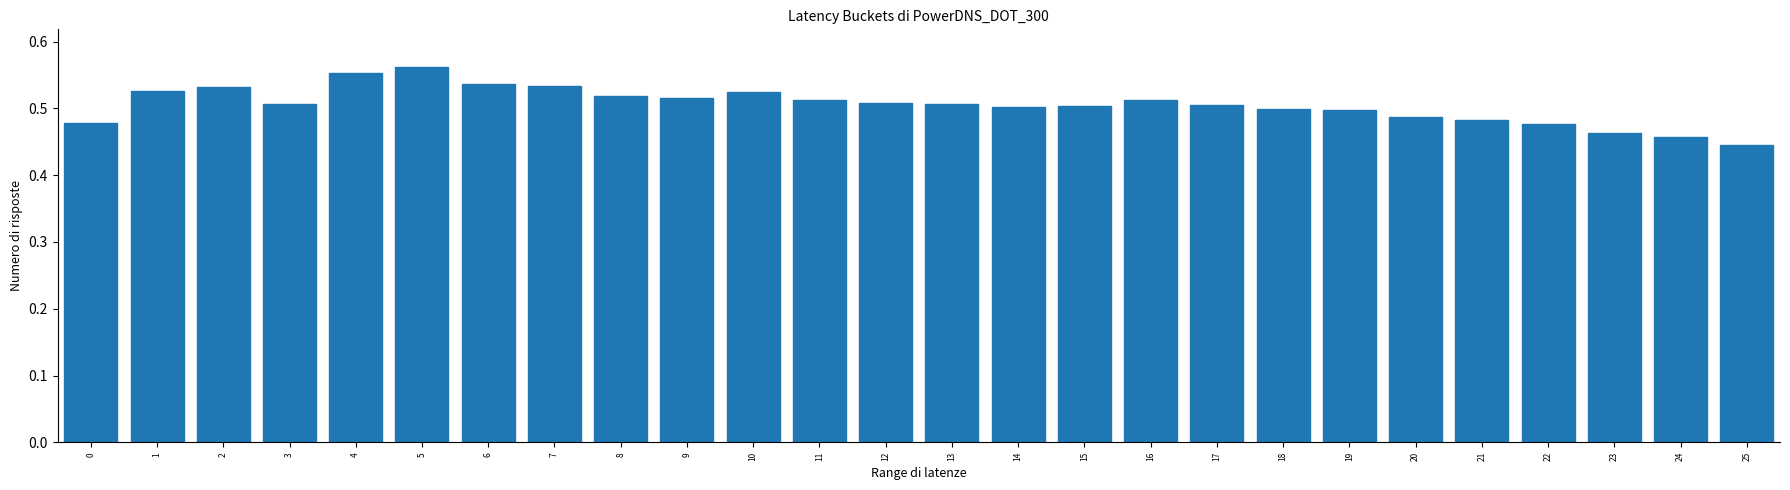

How many values are between 0 and 1?

26